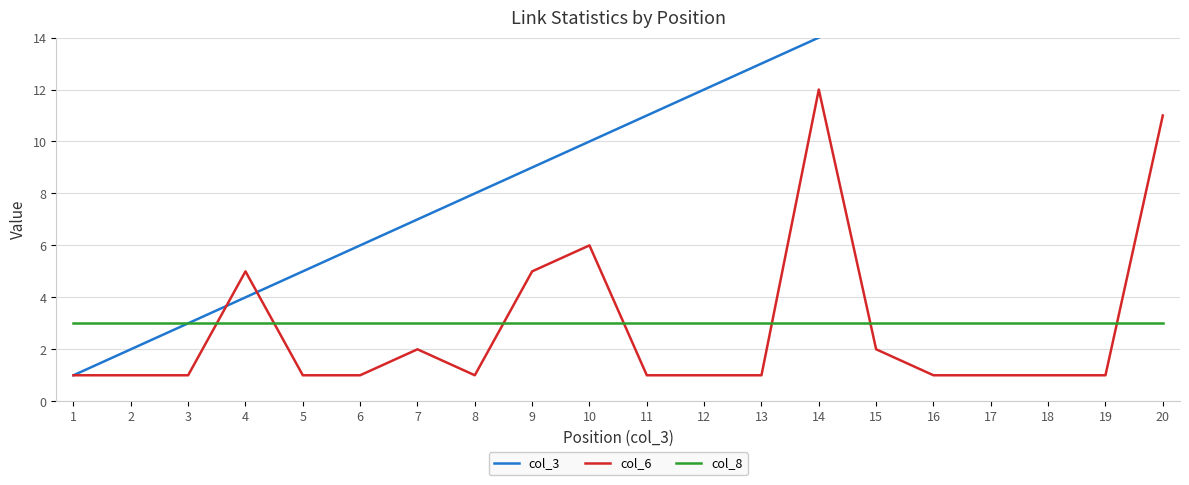

What is the spread (max minus min) of values at 20?

17